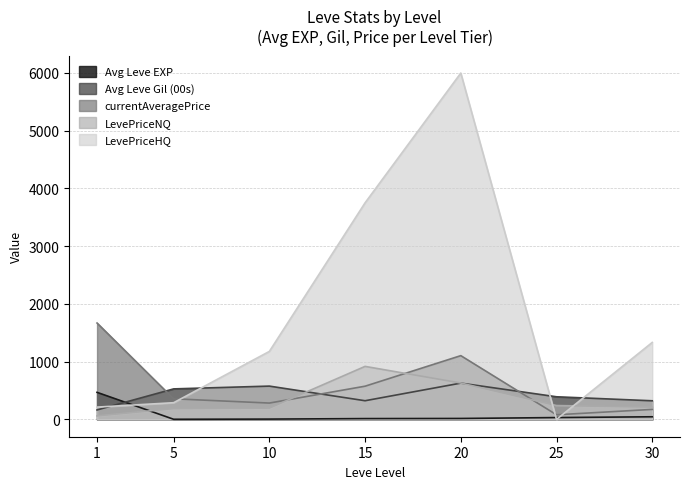

Which series has the widest spread of values?

LevePriceHQ